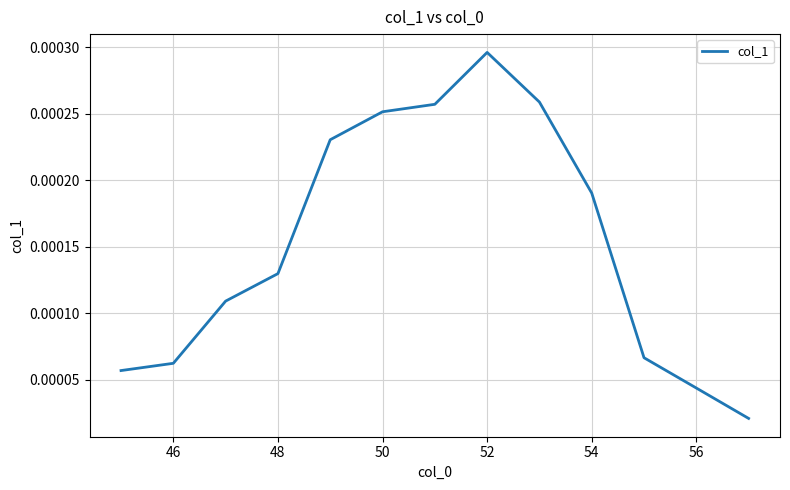

How many interior local peaks (higher than both neighbors) does the data have?

1